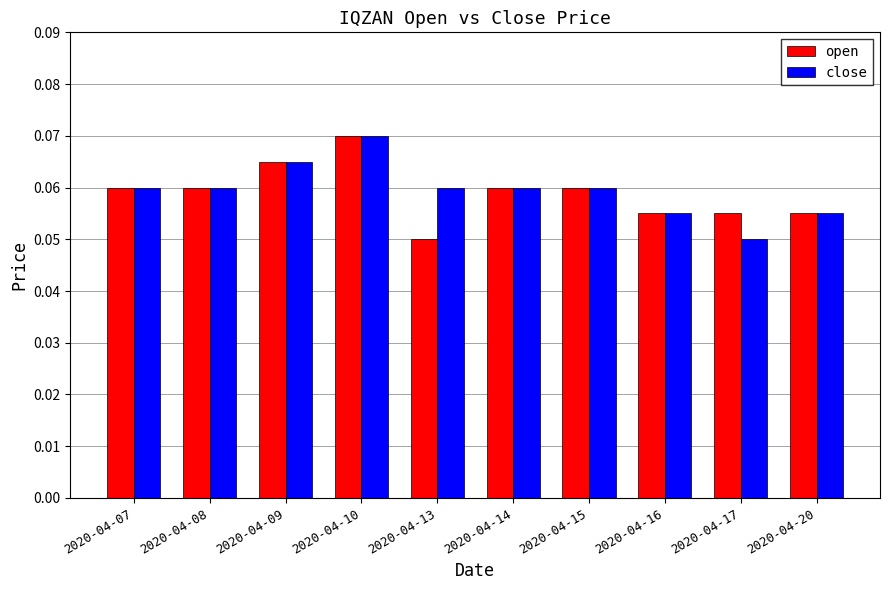

At which label is open closest to 0?

2020-04-13